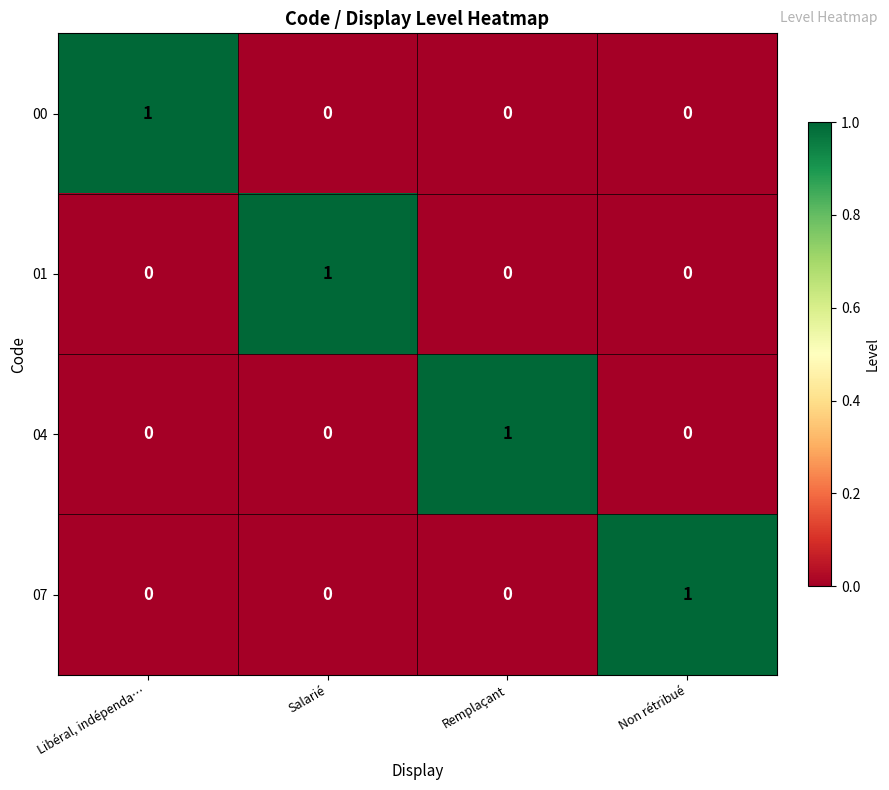

How many 00 values are between 0 and 1?

4